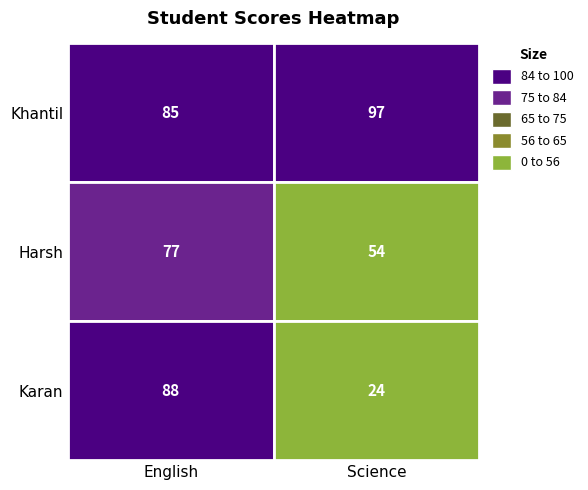

What is the highest value of the Khantil series?

97